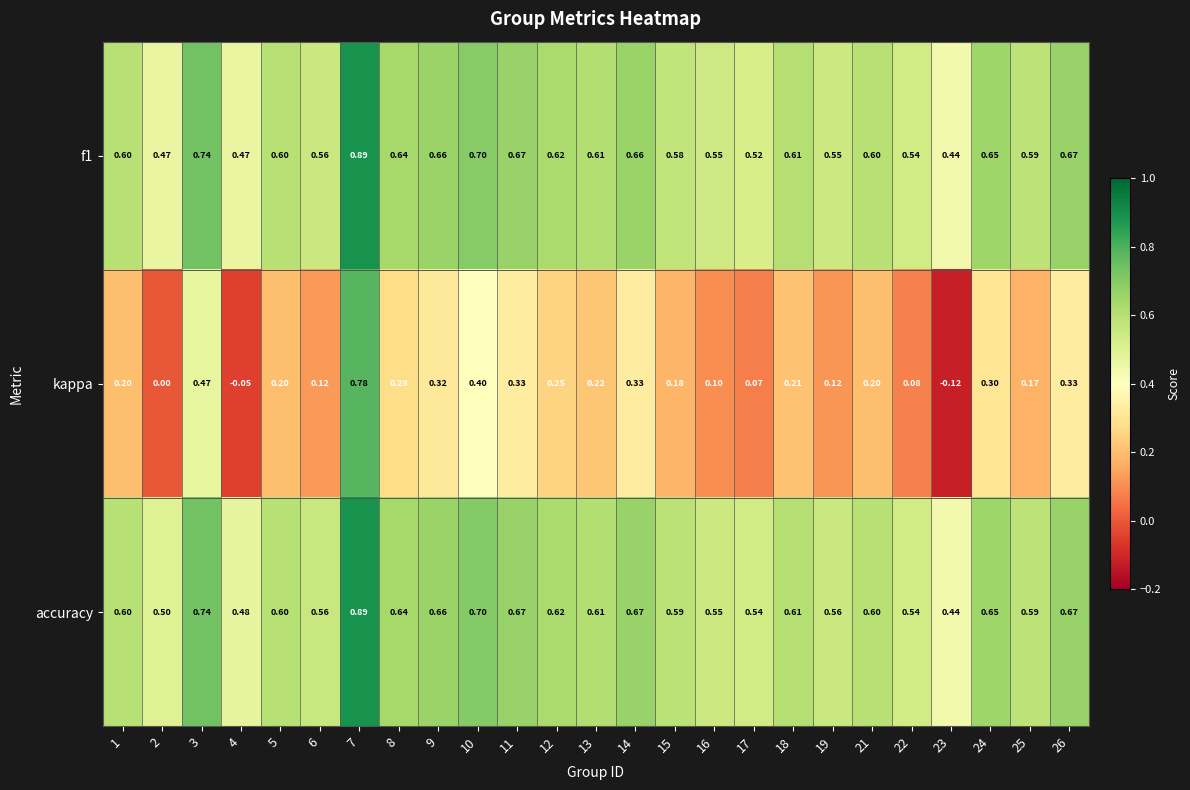

Which series has the largest range (max minus min)?

kappa